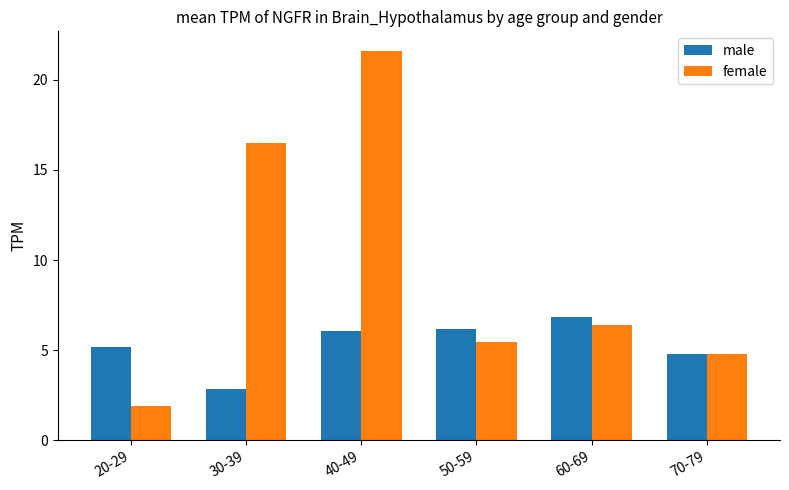

List the labels in order of female value, smallest first.

20-29, 70-79, 50-59, 60-69, 30-39, 40-49